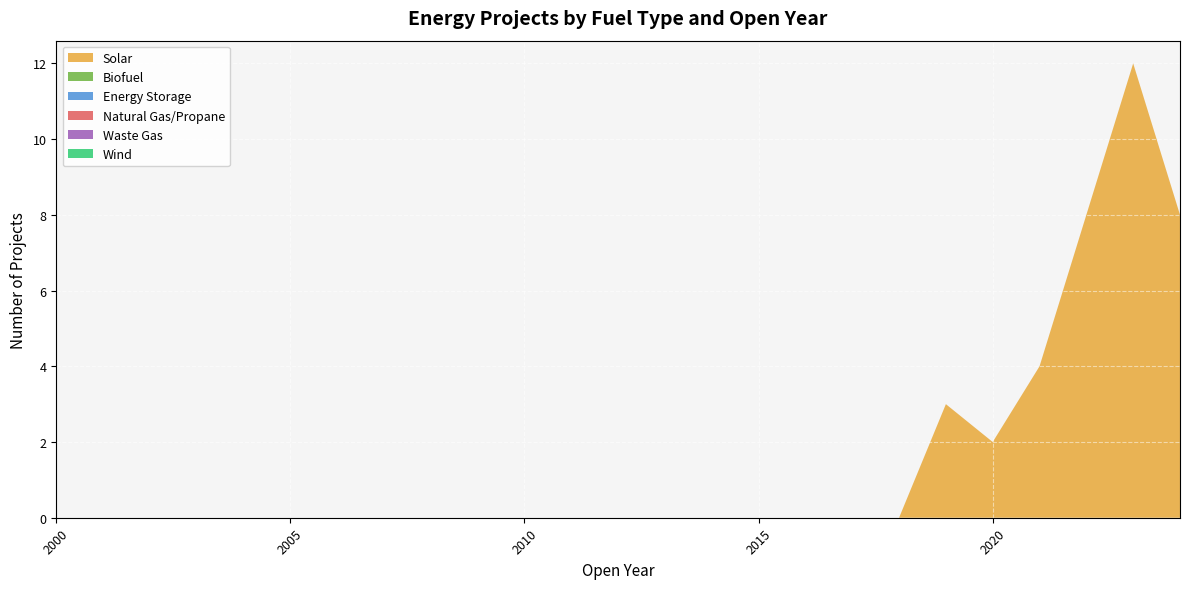

Reading right to left, what are all the values shown in this chart?

Solar: 2024=8	2023=12	2022=8	2021=4	2020=2	2019=3	2018=0	2017=0	2016=0	2015=0	2014=0	2013=0	2012=0	2011=0	2010=0	2009=0	2008=0	2007=0	2006=0	2005=0	2004=0	2003=0	2002=0	2001=0	2000=0
Biofuel: 2024=0	2023=0	2022=0	2021=0	2020=0	2019=0	2018=0	2017=0	2016=0	2015=0	2014=0	2013=0	2012=0	2011=0	2010=0	2009=0	2008=0	2007=0	2006=0	2005=0	2004=0	2003=0	2002=0	2001=0	2000=0
Energy Storage: 2024=0	2023=0	2022=0	2021=0	2020=0	2019=0	2018=0	2017=0	2016=0	2015=0	2014=0	2013=0	2012=0	2011=0	2010=0	2009=0	2008=0	2007=0	2006=0	2005=0	2004=0	2003=0	2002=0	2001=0	2000=0
Natural Gas/Propane: 2024=0	2023=0	2022=0	2021=0	2020=0	2019=0	2018=0	2017=0	2016=0	2015=0	2014=0	2013=0	2012=0	2011=0	2010=0	2009=0	2008=0	2007=0	2006=0	2005=0	2004=0	2003=0	2002=0	2001=0	2000=0
Waste Gas: 2024=0	2023=0	2022=0	2021=0	2020=0	2019=0	2018=0	2017=0	2016=0	2015=0	2014=0	2013=0	2012=0	2011=0	2010=0	2009=0	2008=0	2007=0	2006=0	2005=0	2004=0	2003=0	2002=0	2001=0	2000=0
Wind: 2024=0	2023=0	2022=0	2021=0	2020=0	2019=0	2018=0	2017=0	2016=0	2015=0	2014=0	2013=0	2012=0	2011=0	2010=0	2009=0	2008=0	2007=0	2006=0	2005=0	2004=0	2003=0	2002=0	2001=0	2000=0